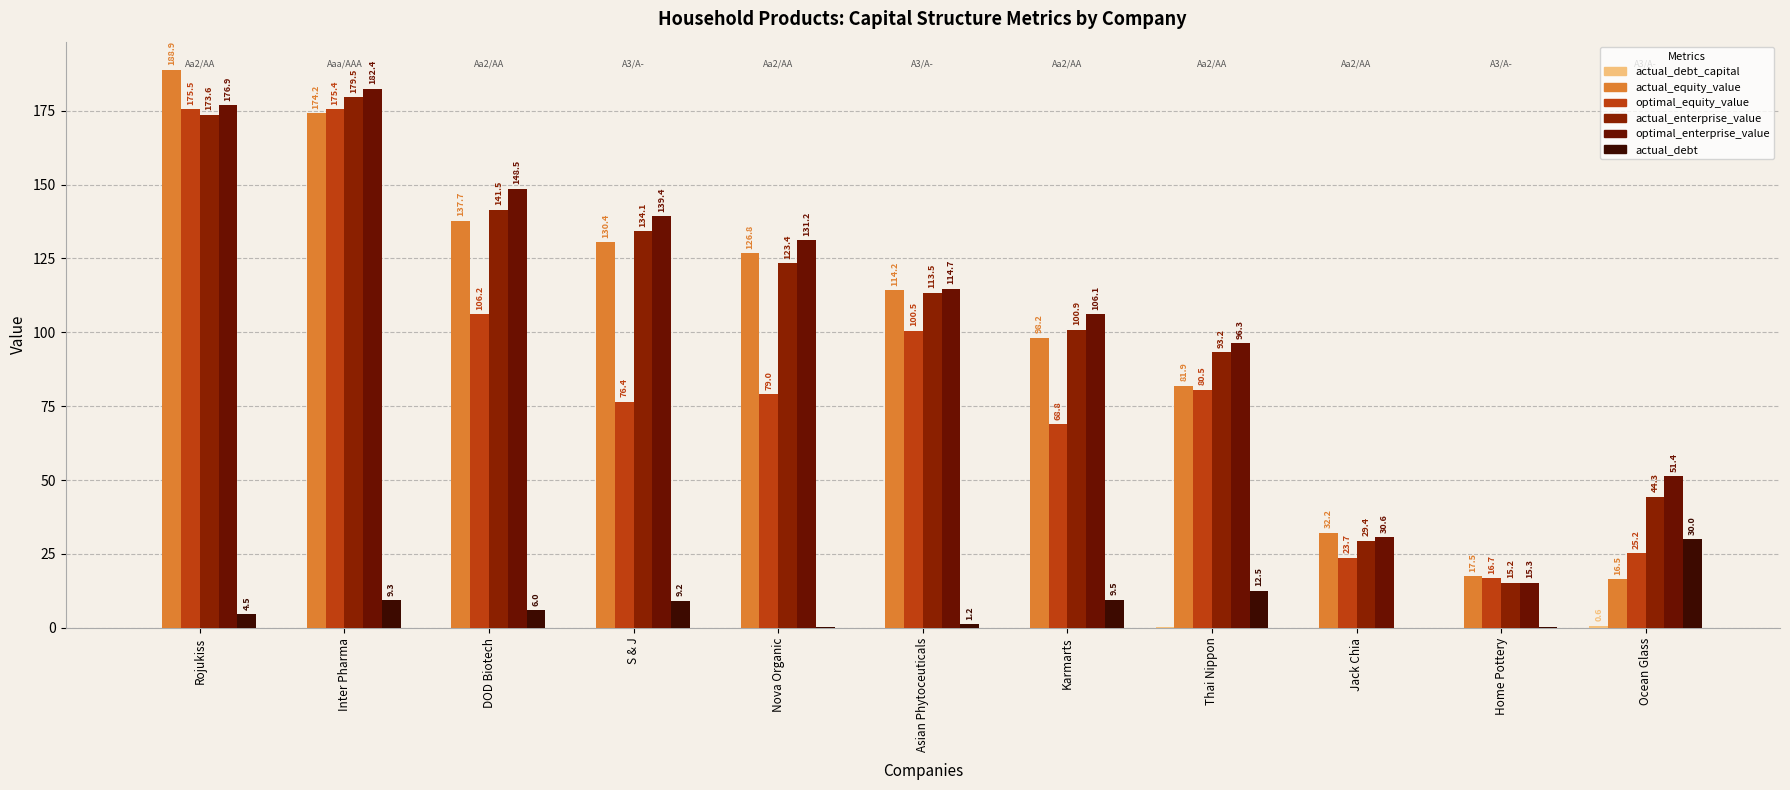

True or false: actual_debt has a value of 12.5 at Thai Nippon.

True